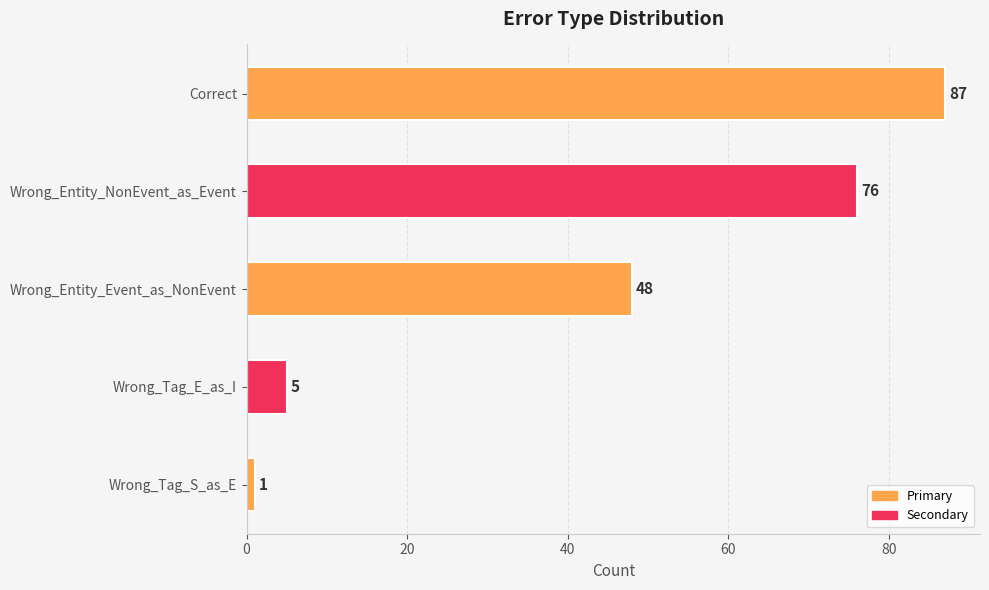

Where is the data nearest to the value 44?

Wrong_Entity_Event_as_NonEvent